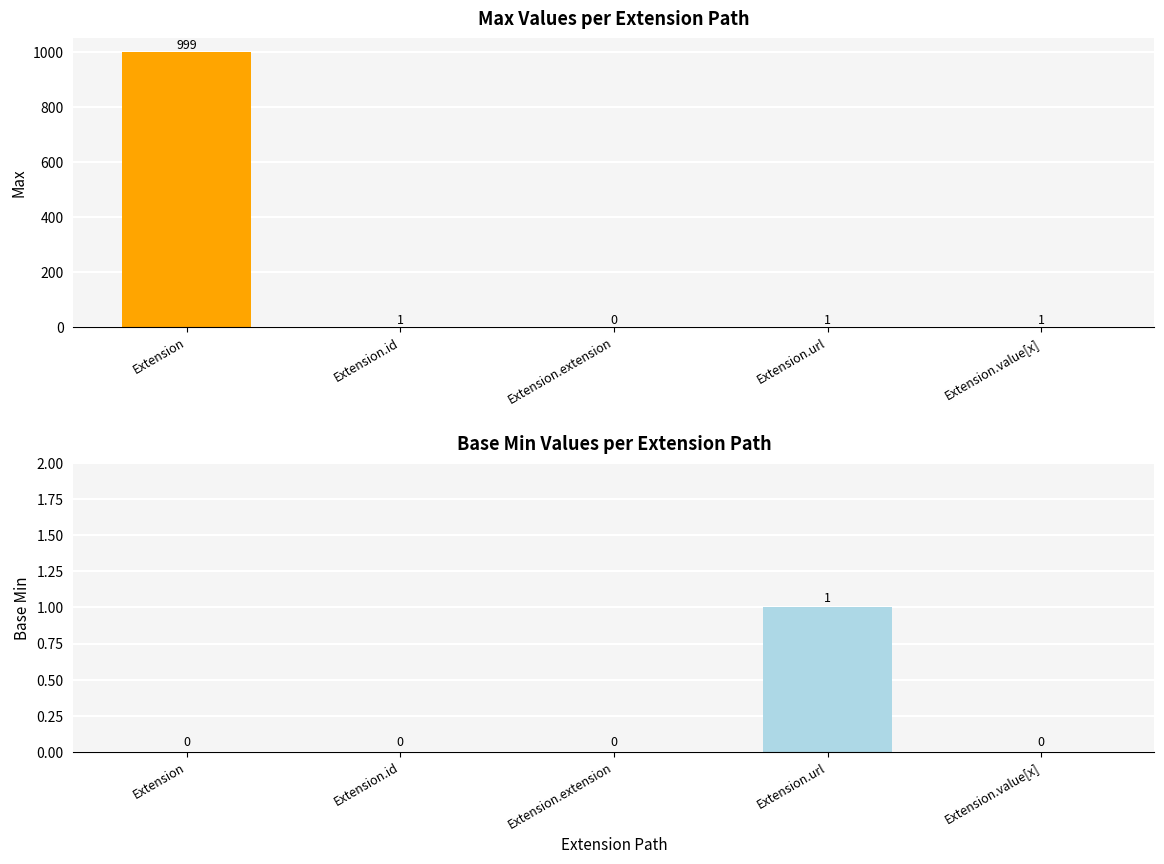

Reading left to right, what are all the values shown in this chart?

Max: Extension=999	Extension.id=1	Extension.extension=0	Extension.url=1	Extension.value[x]=1
Base Min: Extension=0	Extension.id=0	Extension.extension=0	Extension.url=1	Extension.value[x]=0